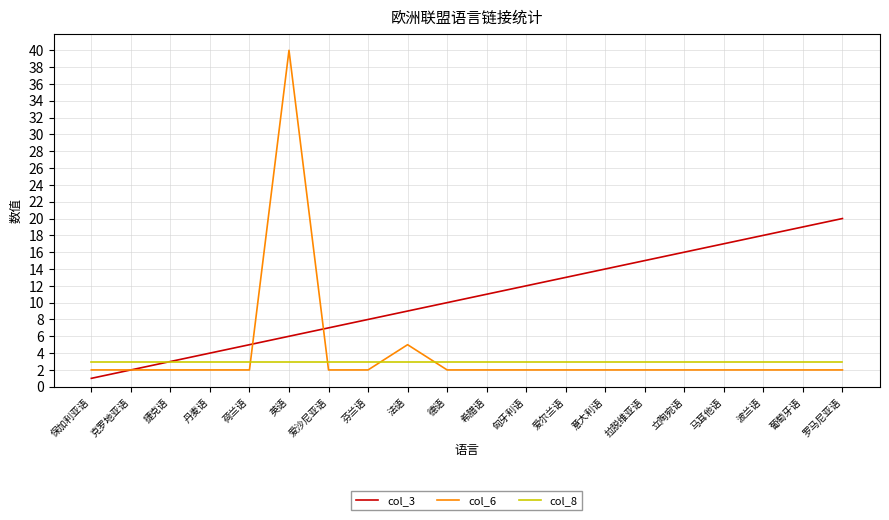

Between which two adjacent categories do col_8 and col_6 first intersect?

荷兰语 and 英语